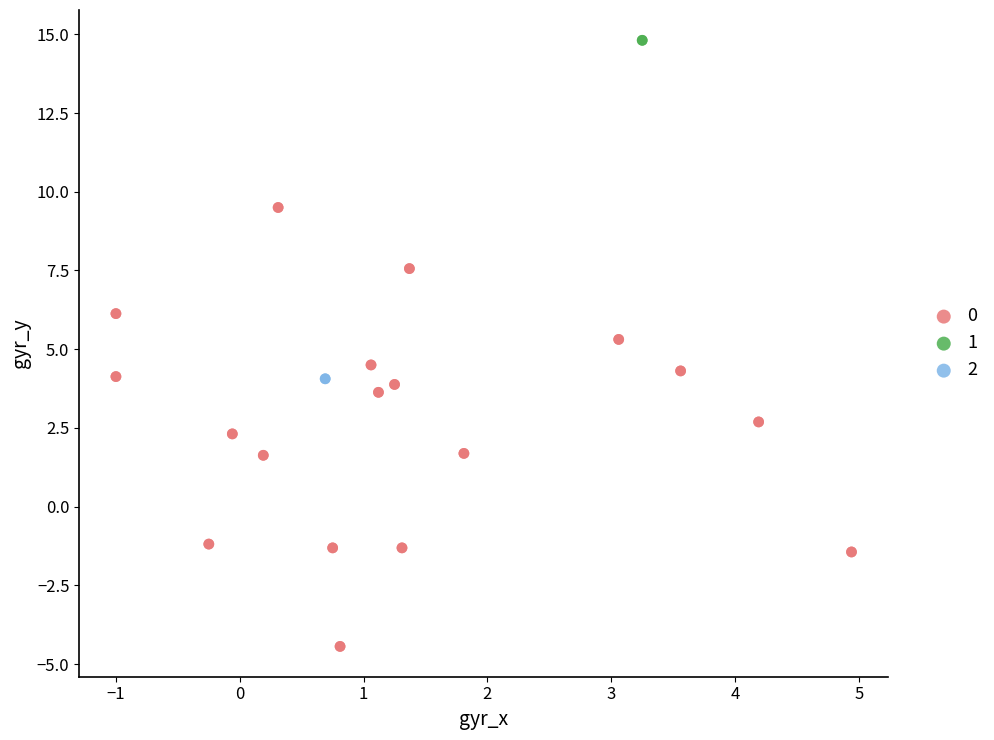

Which series contains the highest Y value?

1